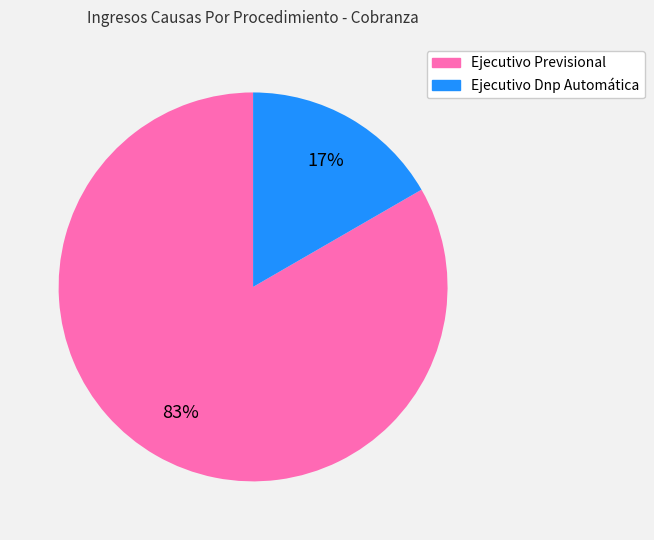

Is the sum of Ejecutivo Dnp Automática and Ejecutivo Previsional greater than half?

Yes